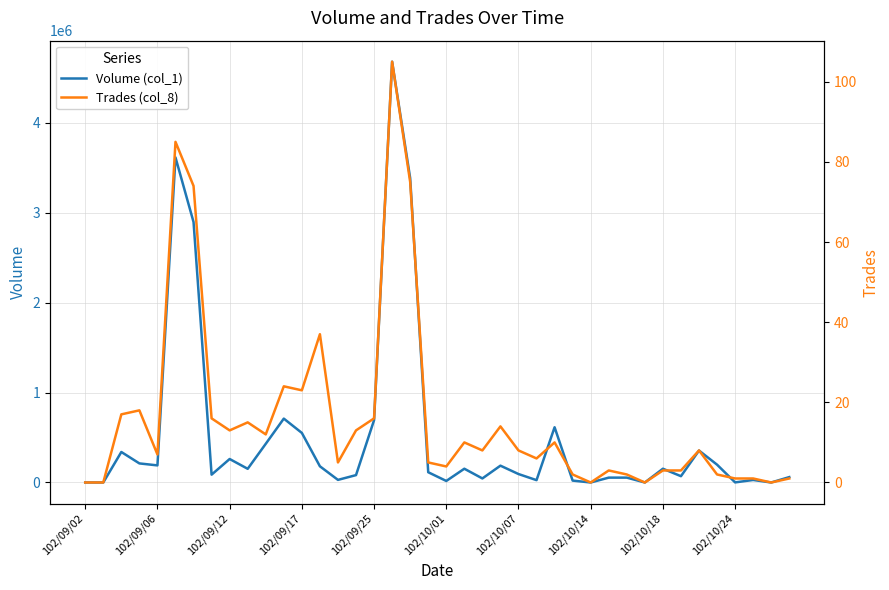

What is the difference between the Volume (col_1) values at 102/09/12 and 102/10/24?

260000